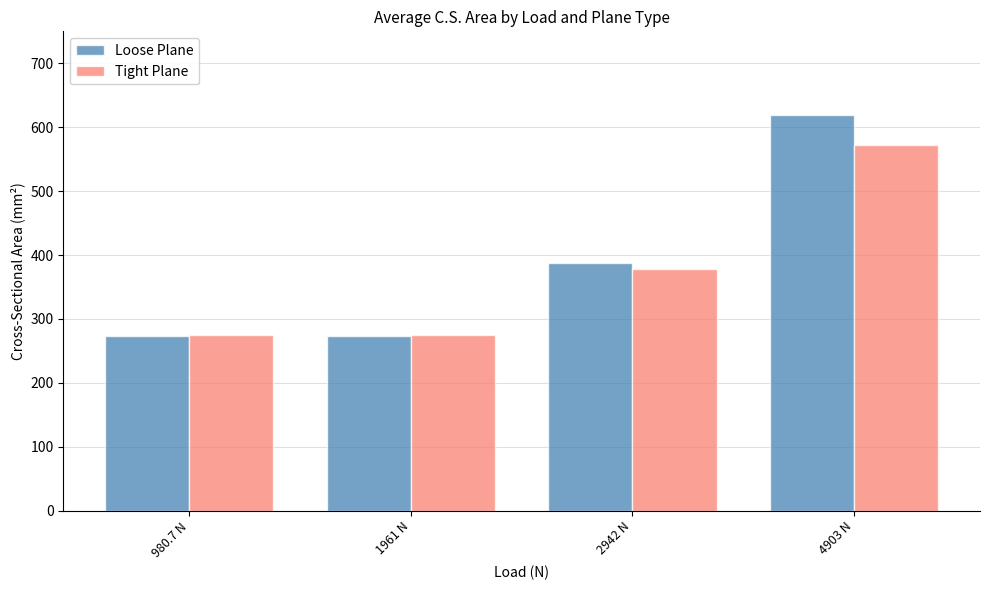

Reading right to left, transcribe all the data shown in this chart.

Loose Plane: 619.7	388.3	273.3	273.3
Tight Plane: 572.2	378.2	274.5	274.5